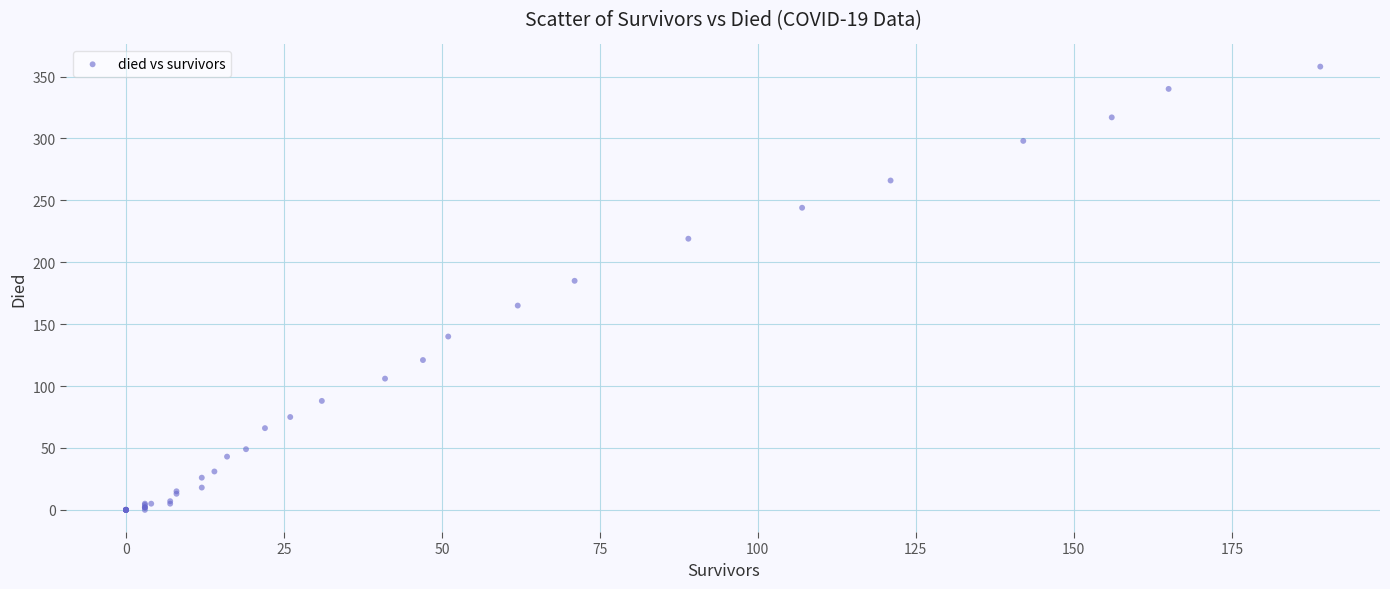

What Y value in the scatter plot is closest to 179?

185